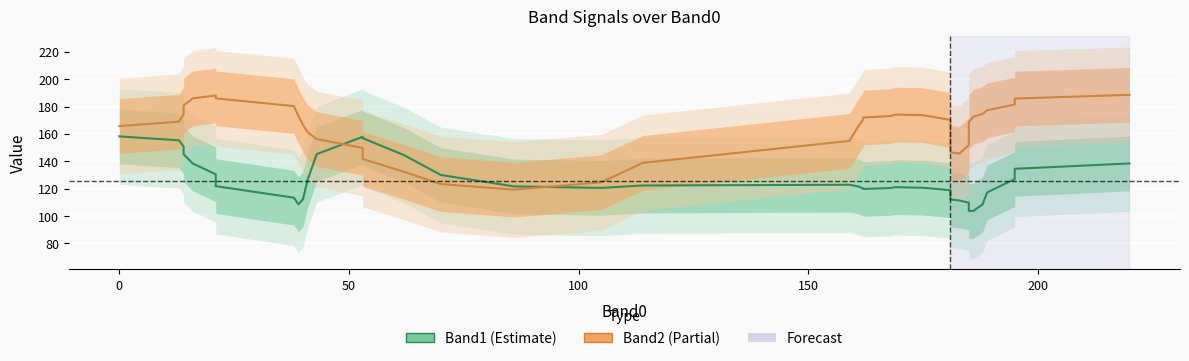

Is this an area chart (filled region under the line)?

No